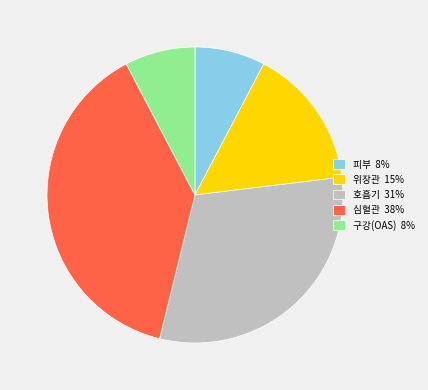

Does 심혈관 account for over 50% of the chart?

No